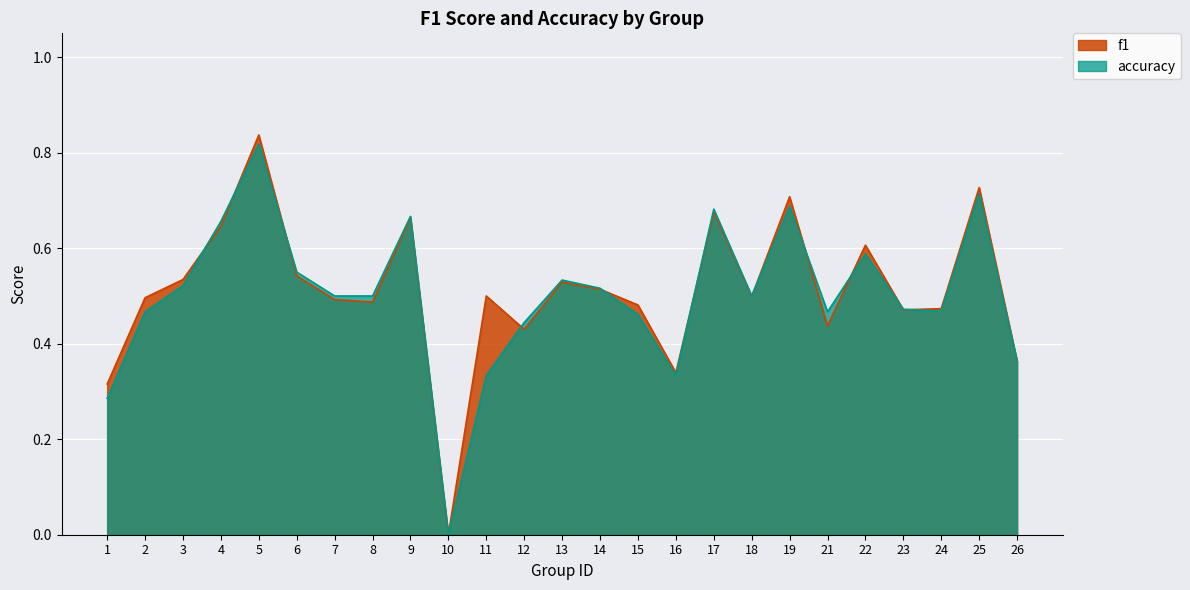

Does the chart display data point markers on the line(s)?

No